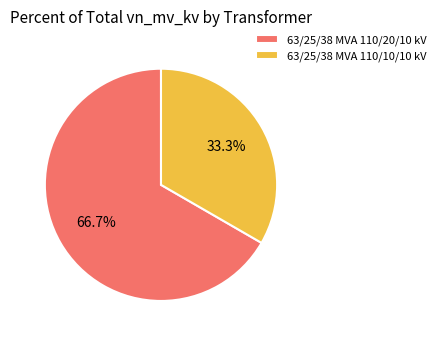

The 63/25/38 MVA 110/10/10 kV slice represents 41% of the pie. True or false?

False